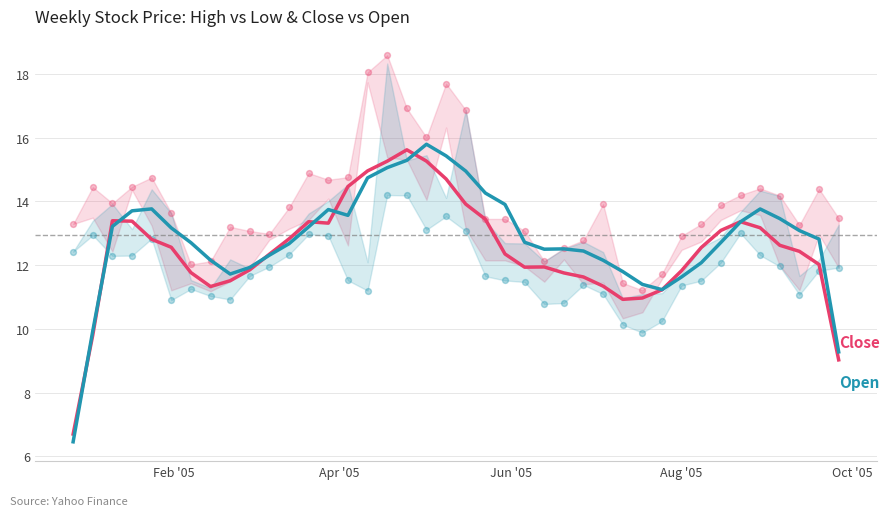

Which series contains the highest Y value?

Open